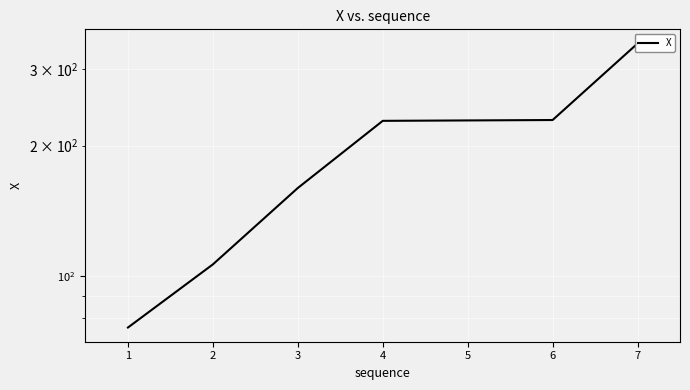

The value at 7 is 488.6. True or false?

False